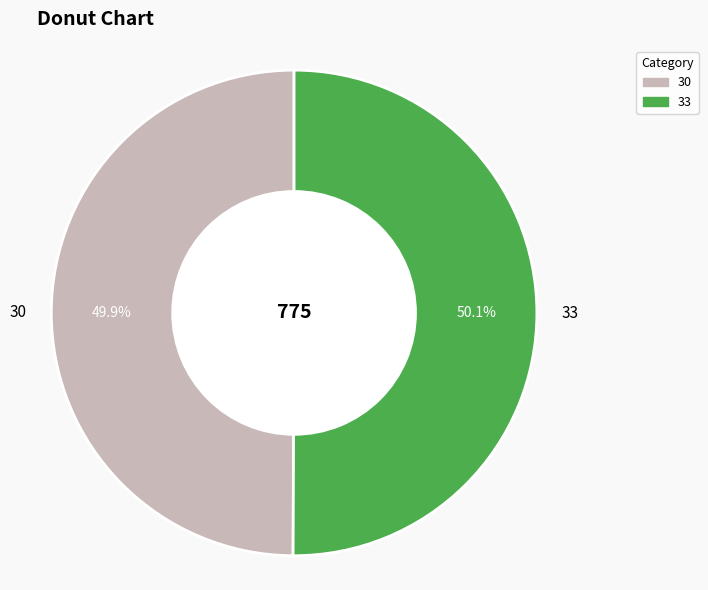

To the nearest percent, what portion does 30 represent?

50%